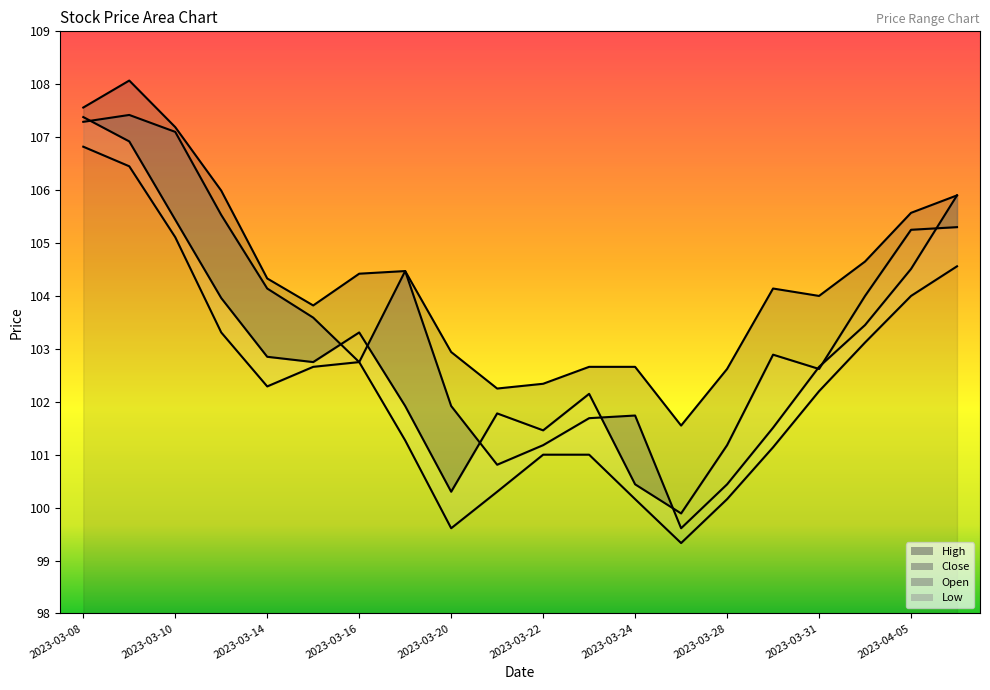

What is the maximum value shown in the chart?

108.1